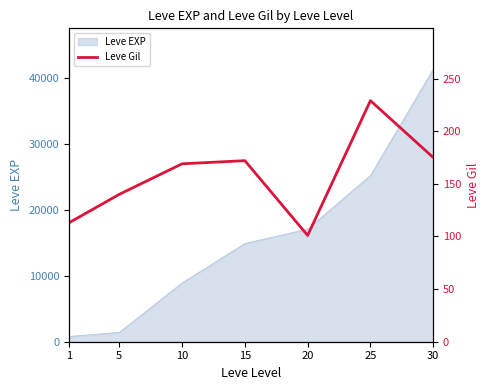

At which category does the chart reach its minimum across all series?

20